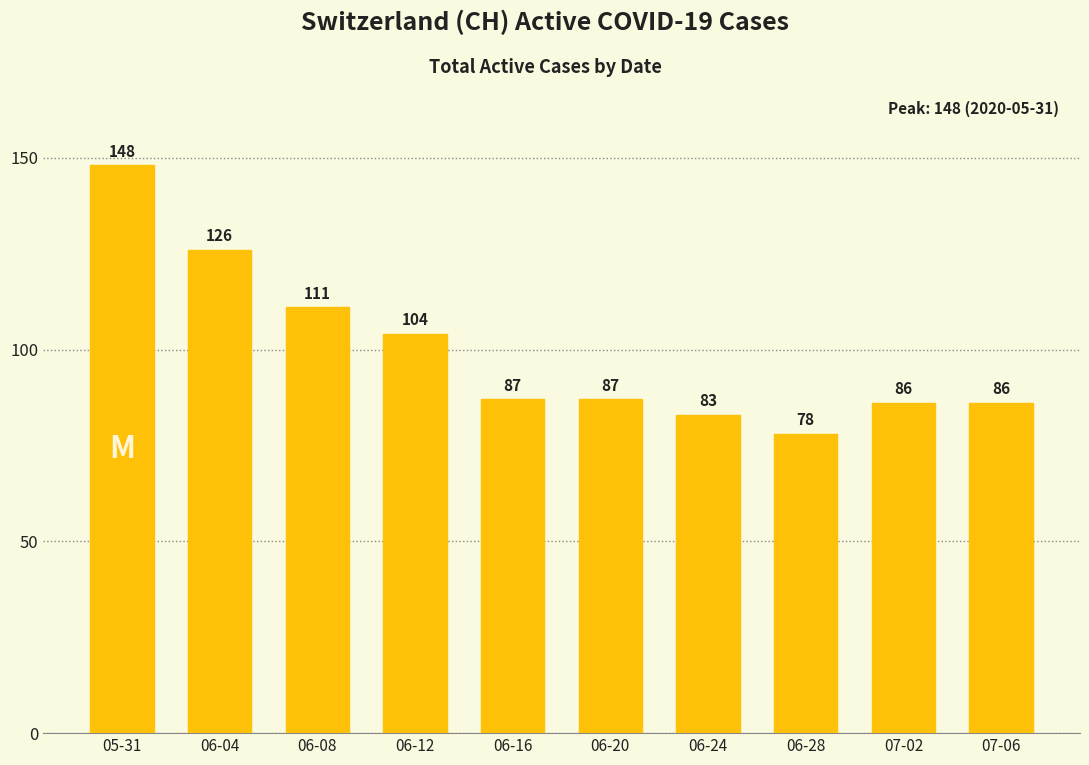

The value at 06-24 is 30. True or false?

False